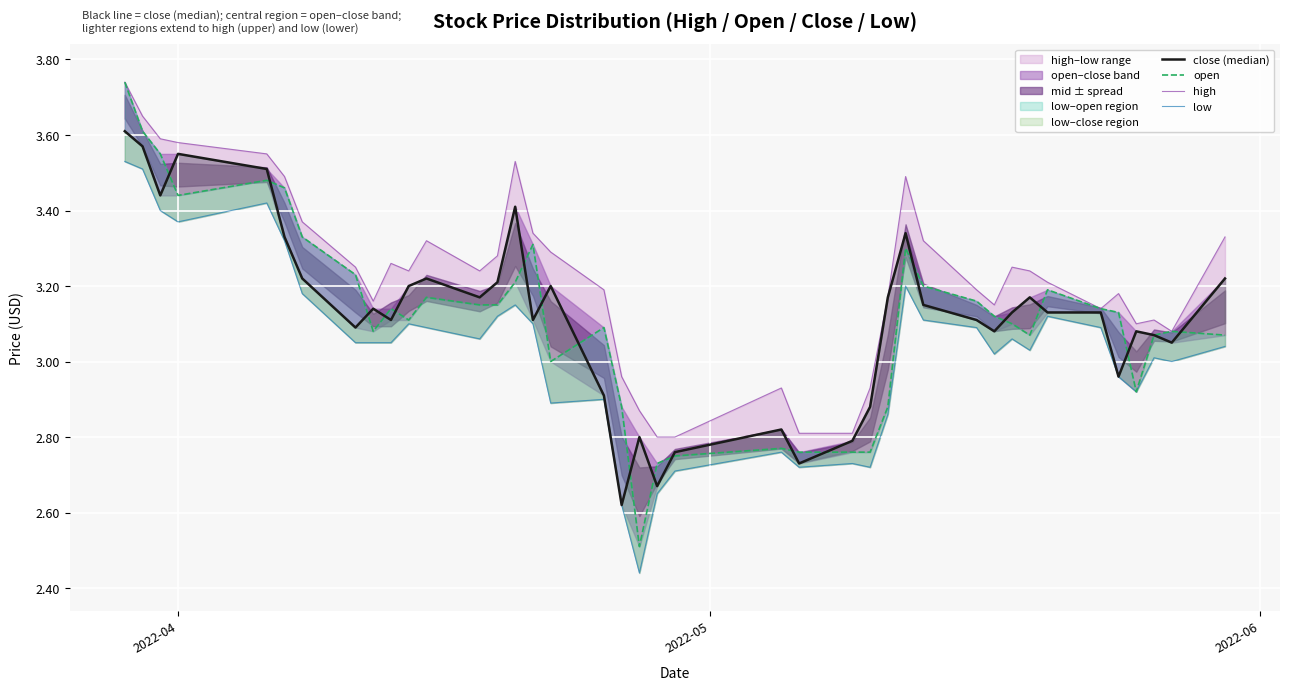

At which label does close (median) first exceed 3?

2022-04